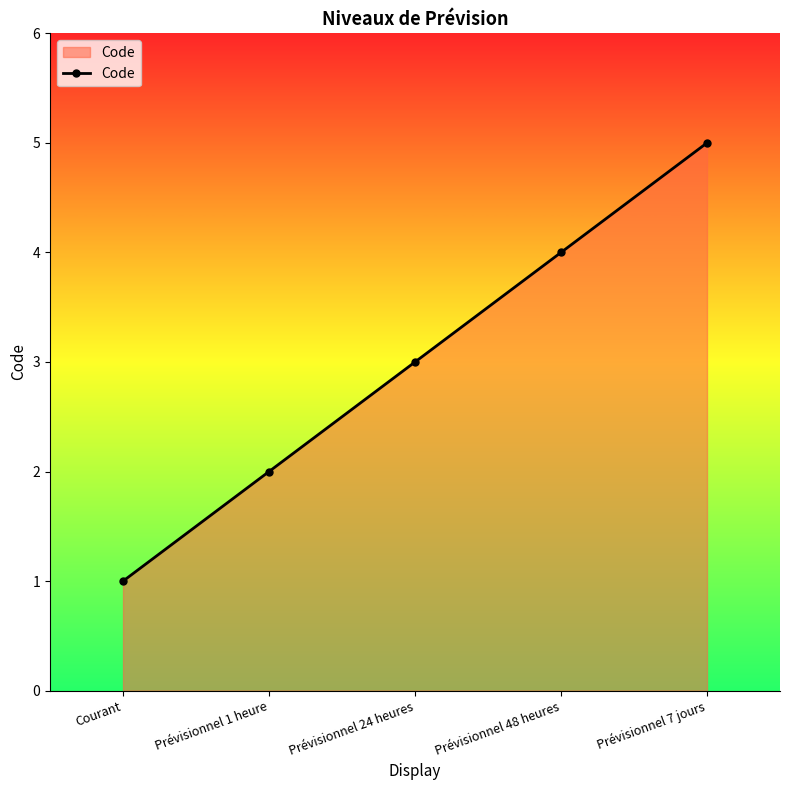

What is the average value?

3